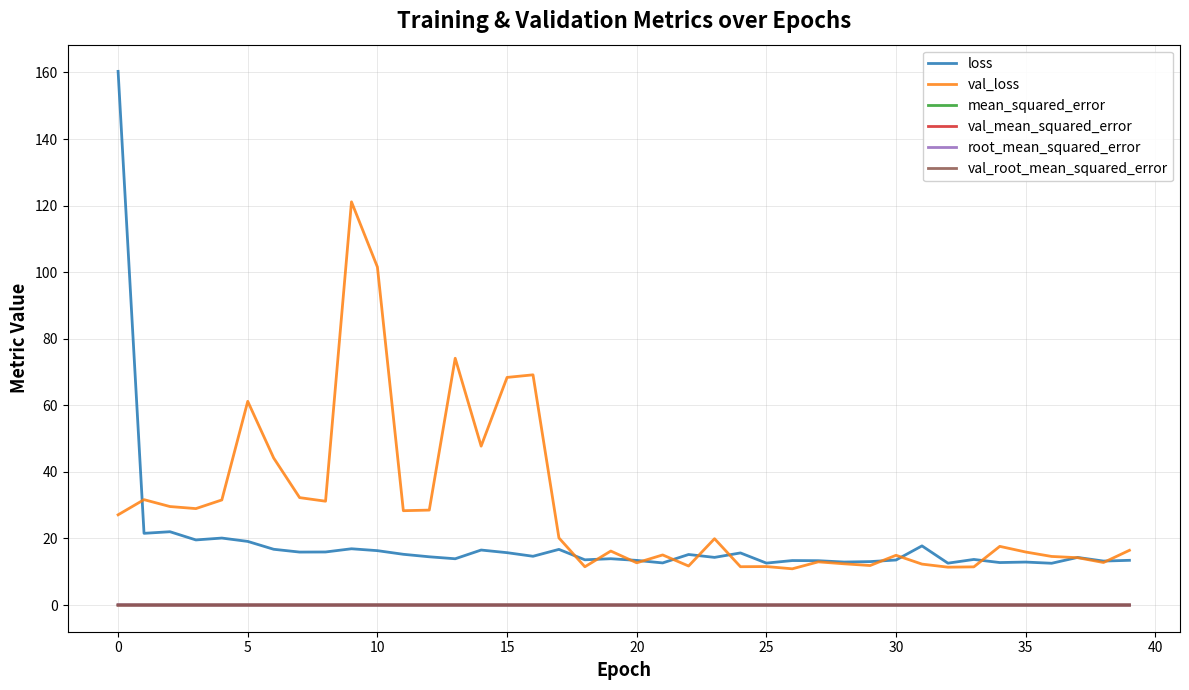

How many lines are shown in the chart?

6